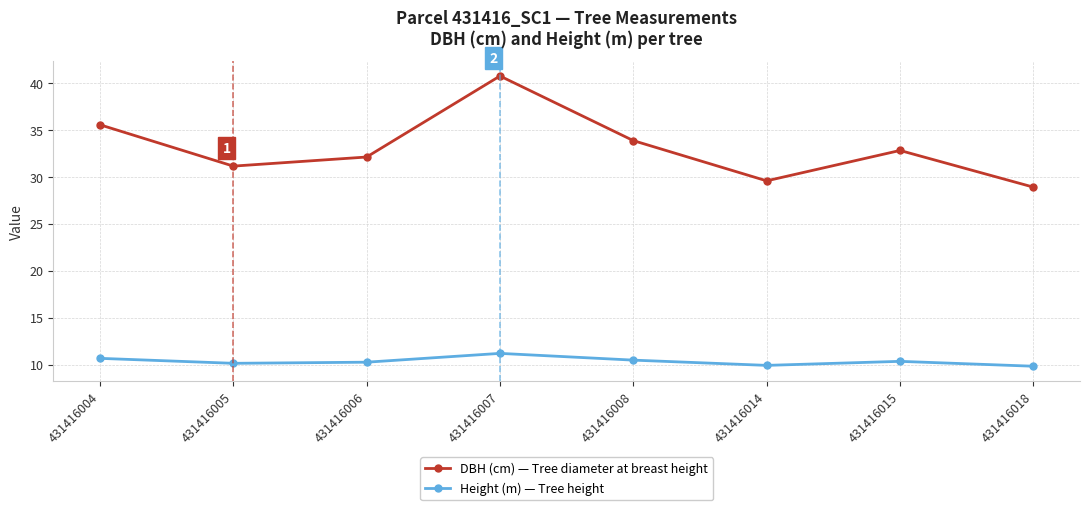

True or false: DBH (cm) — Tree diameter at breast height and Height (m) — Tree height intersect in this chart.

False